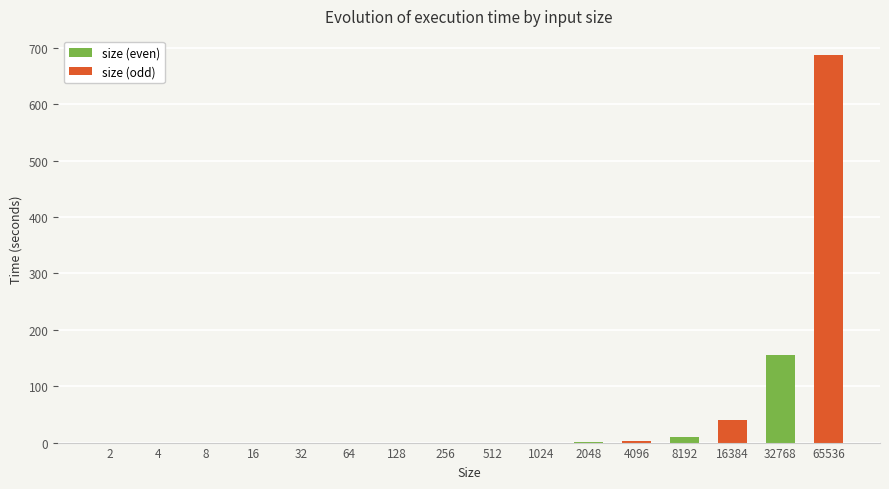

Which series changed the most between 128 and 32768?

size (odd)